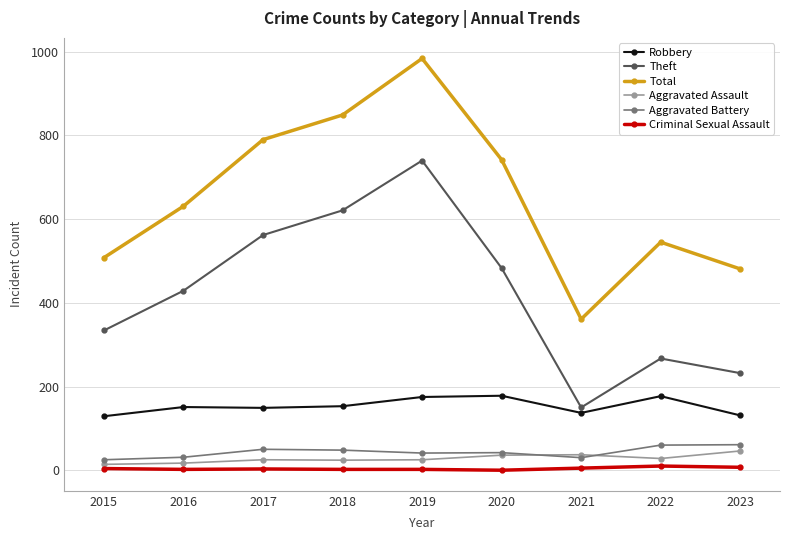

What is the value of the Aggravated Battery point at the 3rd from the left?

50